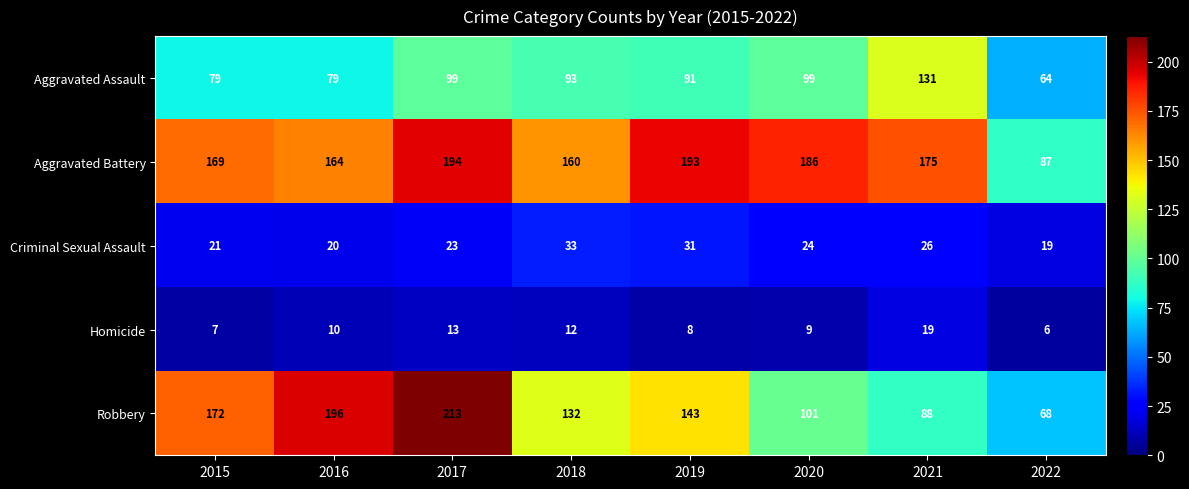

What is the difference between the second highest and second lowest values in the Homicide series?

6